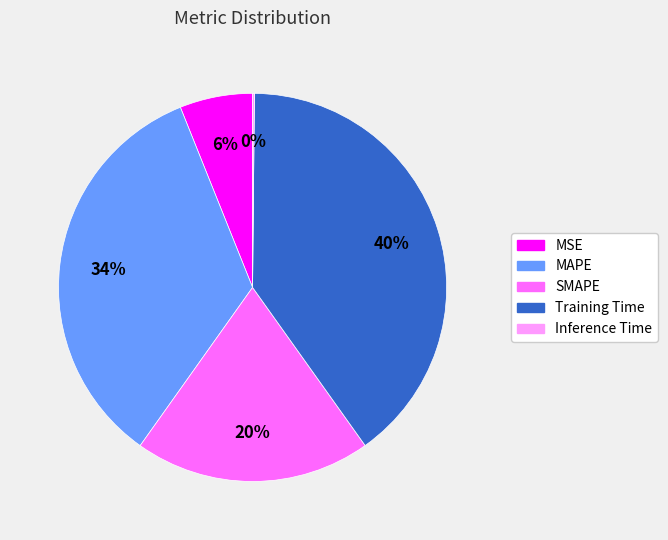

To the nearest percent, what is the combined percentage of SMAPE and MAPE?

54%